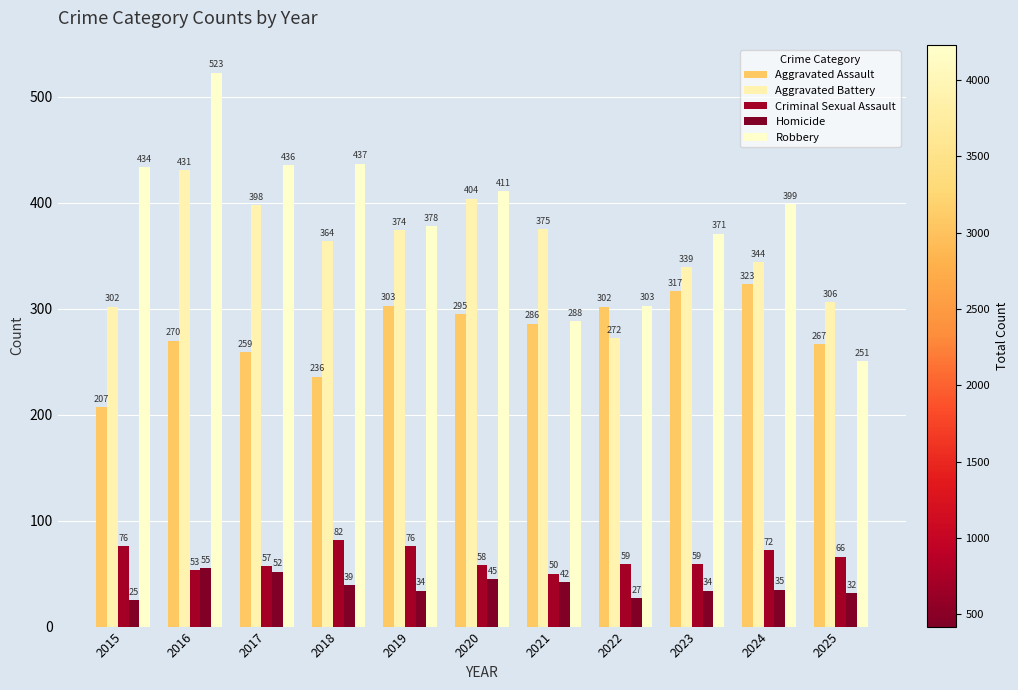

How many bars are there in each group?

5